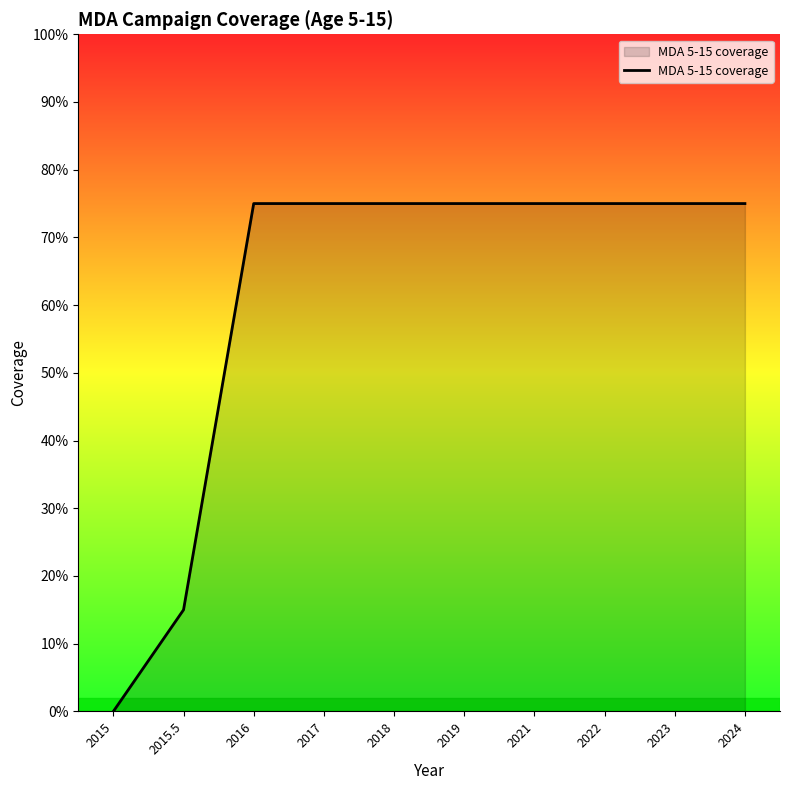

Does the chart display data point markers on the line(s)?

No